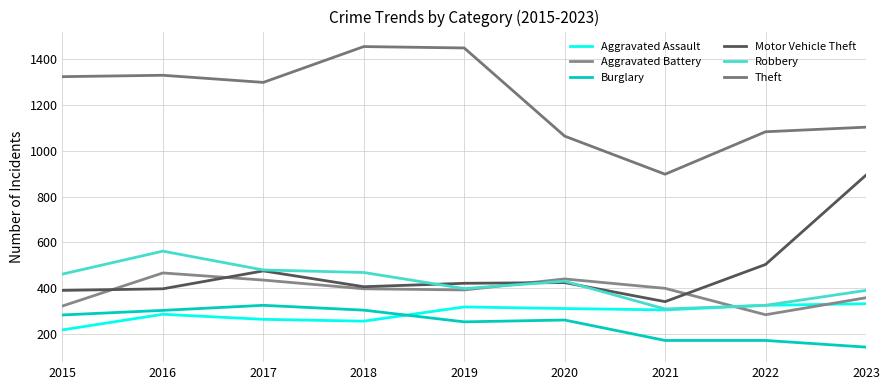

Which series has the largest total across all categories?

Theft